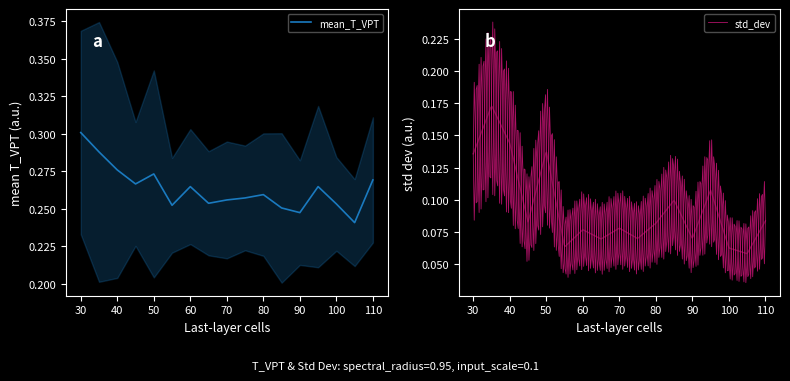

The chart shows a value of 0.3 at 30. True or false?

True